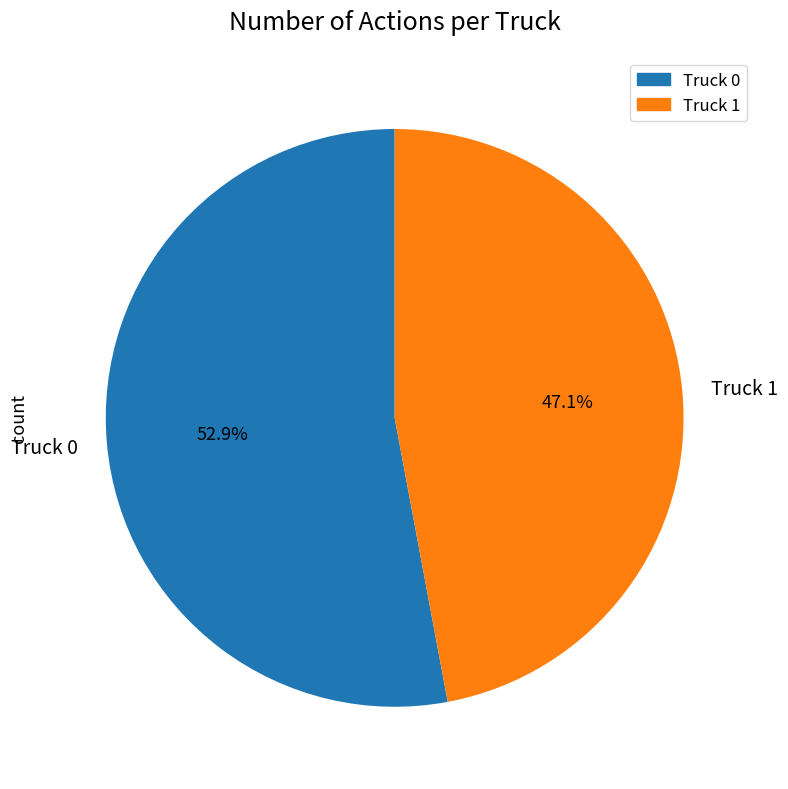

What is the ratio of the value at Truck 1 to the value at Truck 0?

0.9